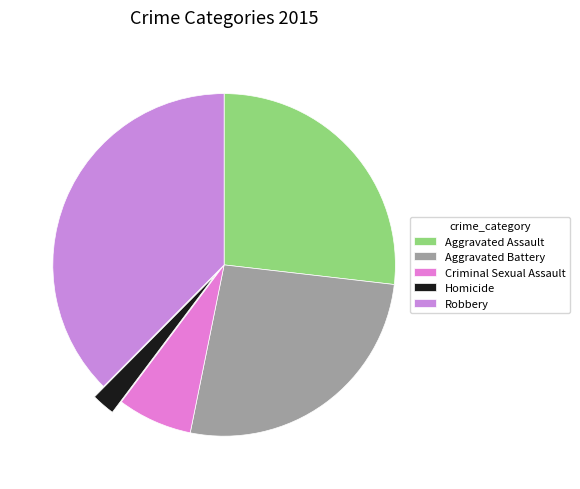

How many slices are in this pie chart?

5